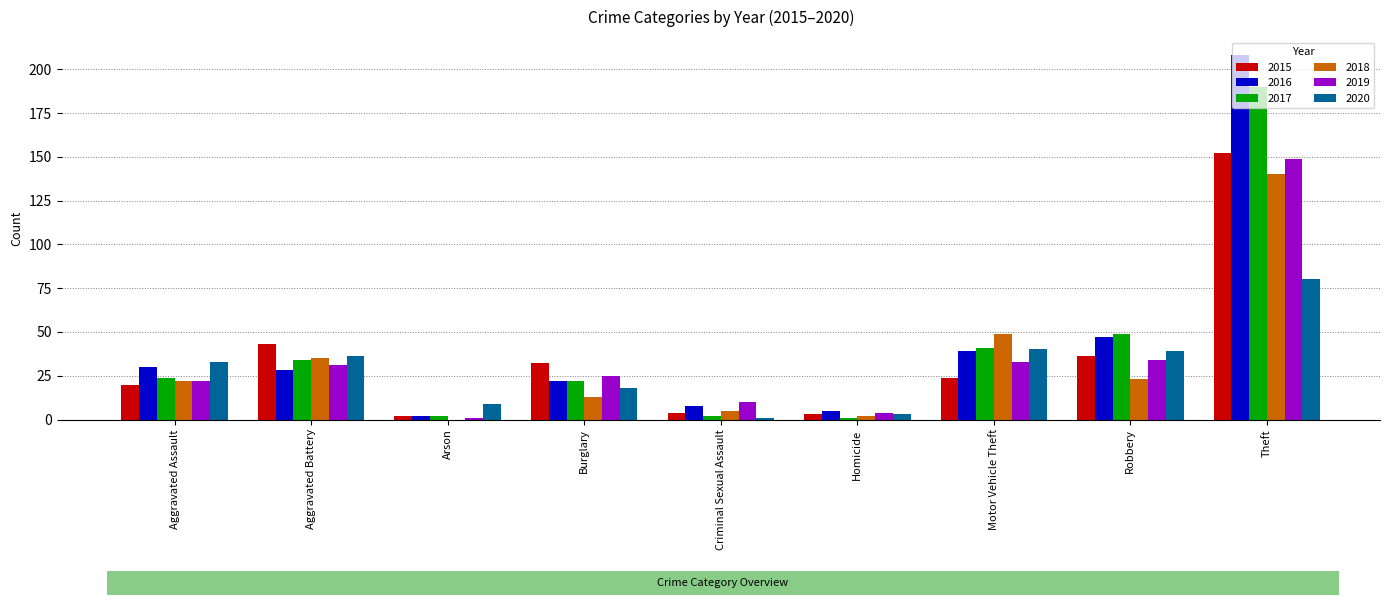

Is the value of 2020 at Aggravated Battery greater than the value of 2015 at Homicide?

Yes